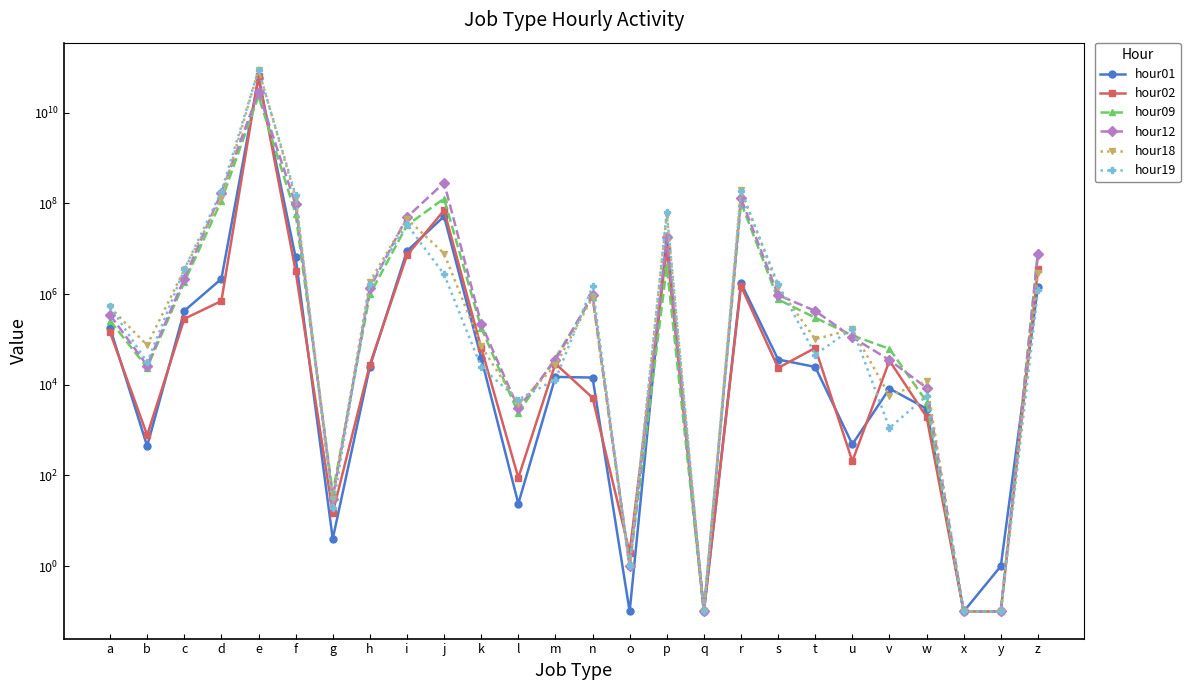

The hour09 series shows 0.1 at y. True or false?

True